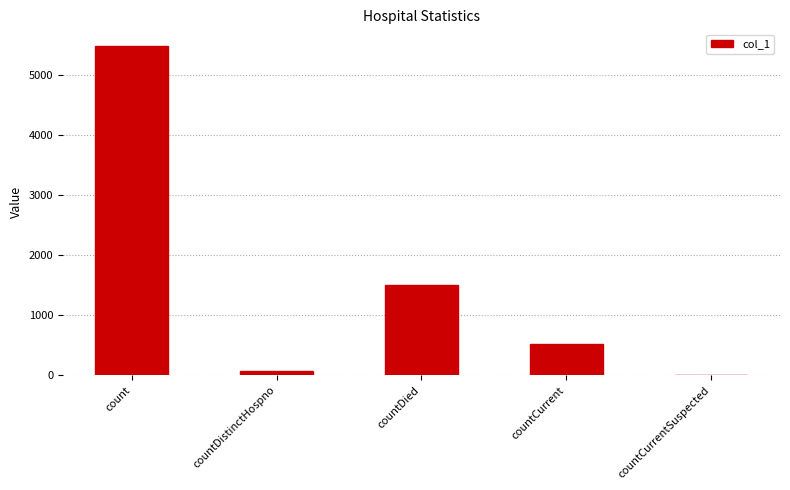

How many series are shown in this chart?

1